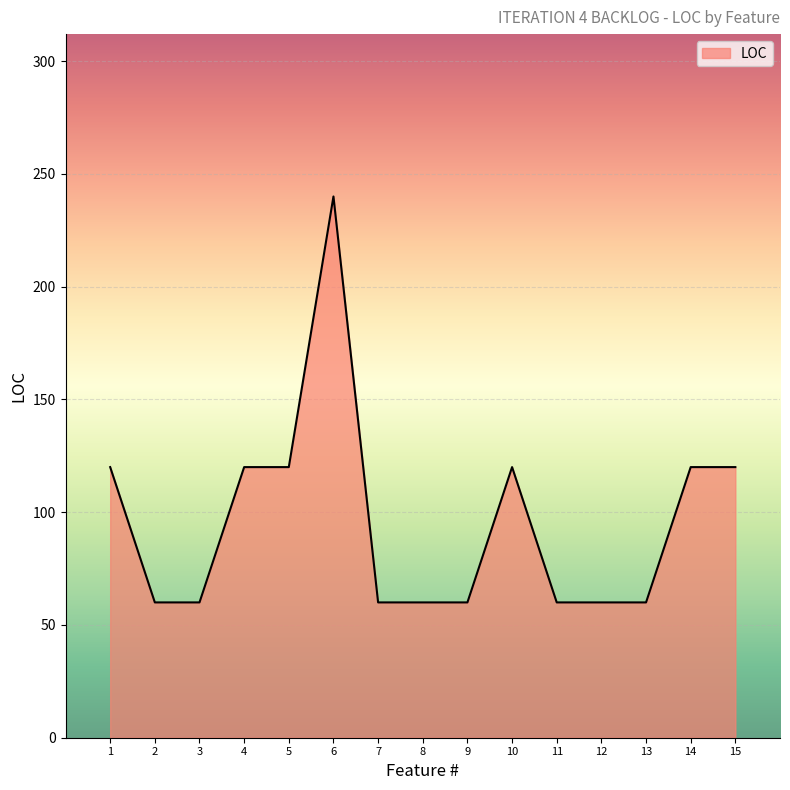

What is the sum of all values?

1440